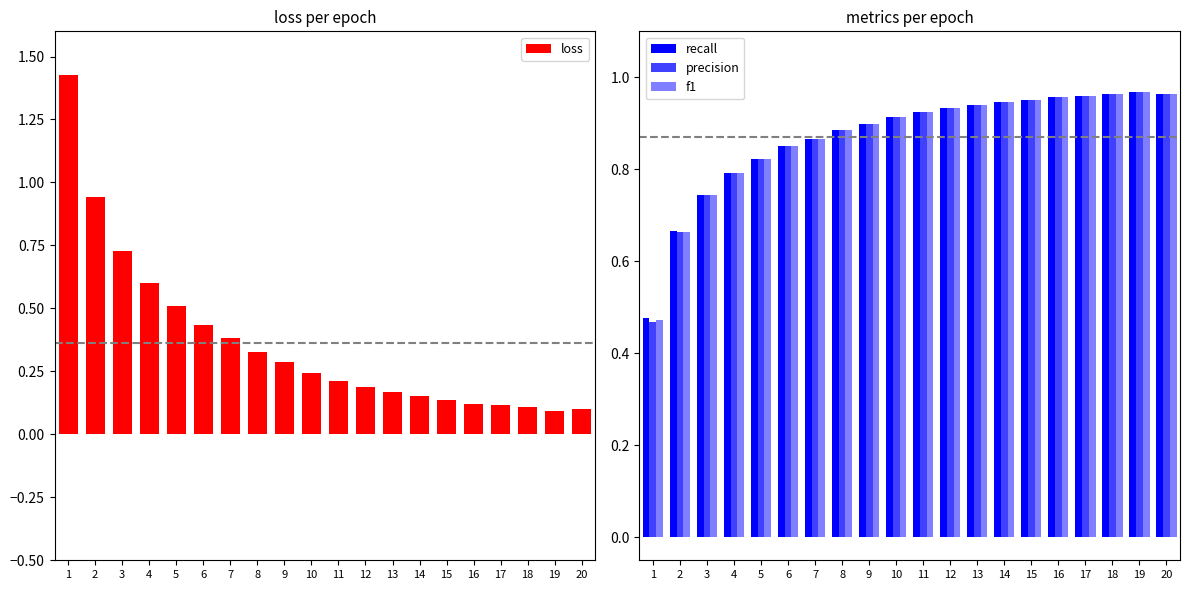

What are all the series names shown in the legend?

loss, recall, precision, f1